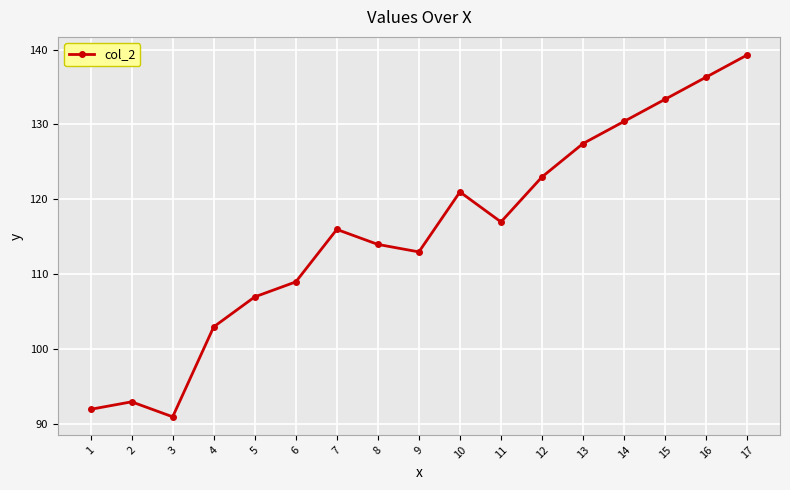

Count the number of categories in the chart.

17